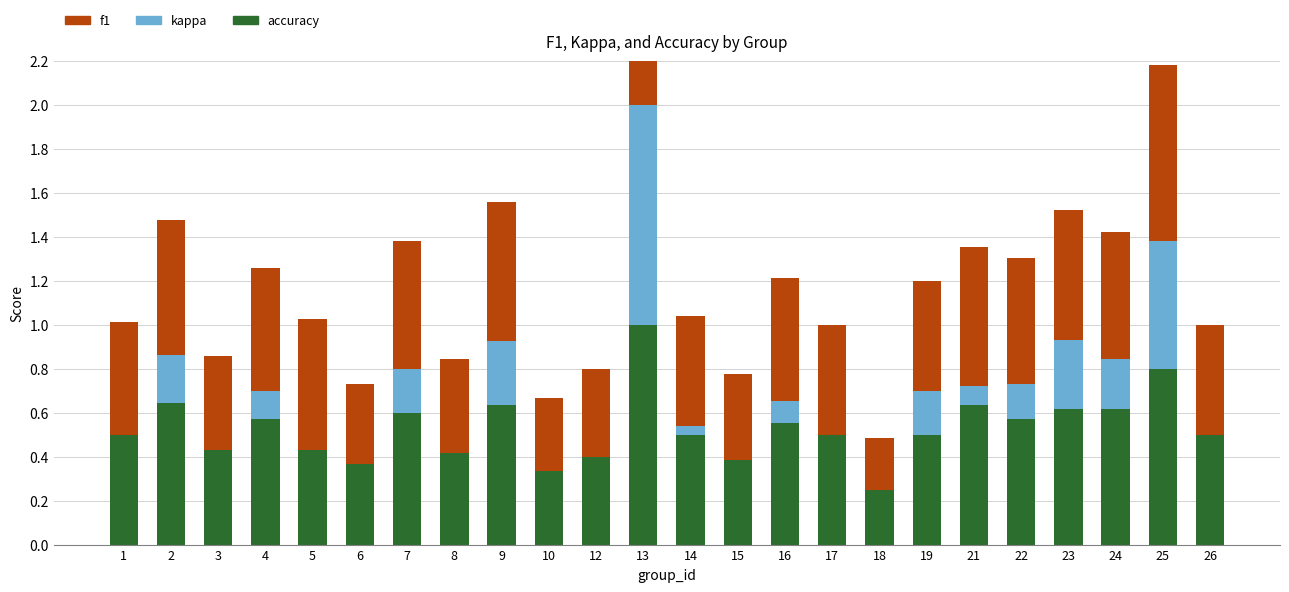

How many groups of bars are there?

24